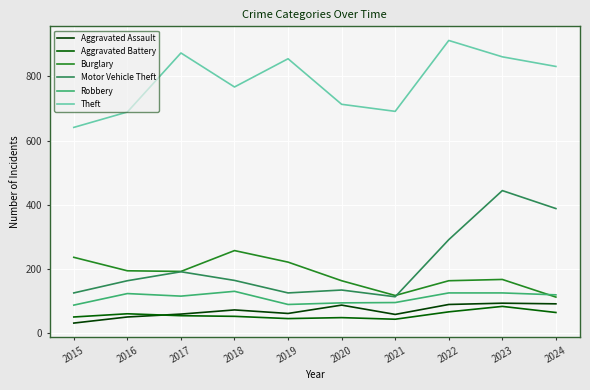

What is the difference between the highest and lowest values at 2017?

819